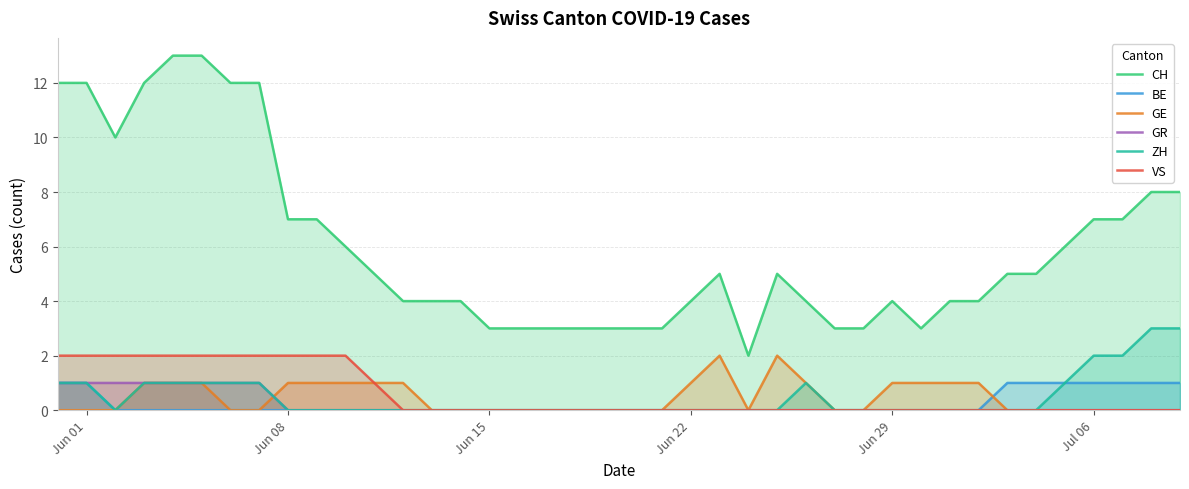

Which series has the largest range (max minus min)?

CH